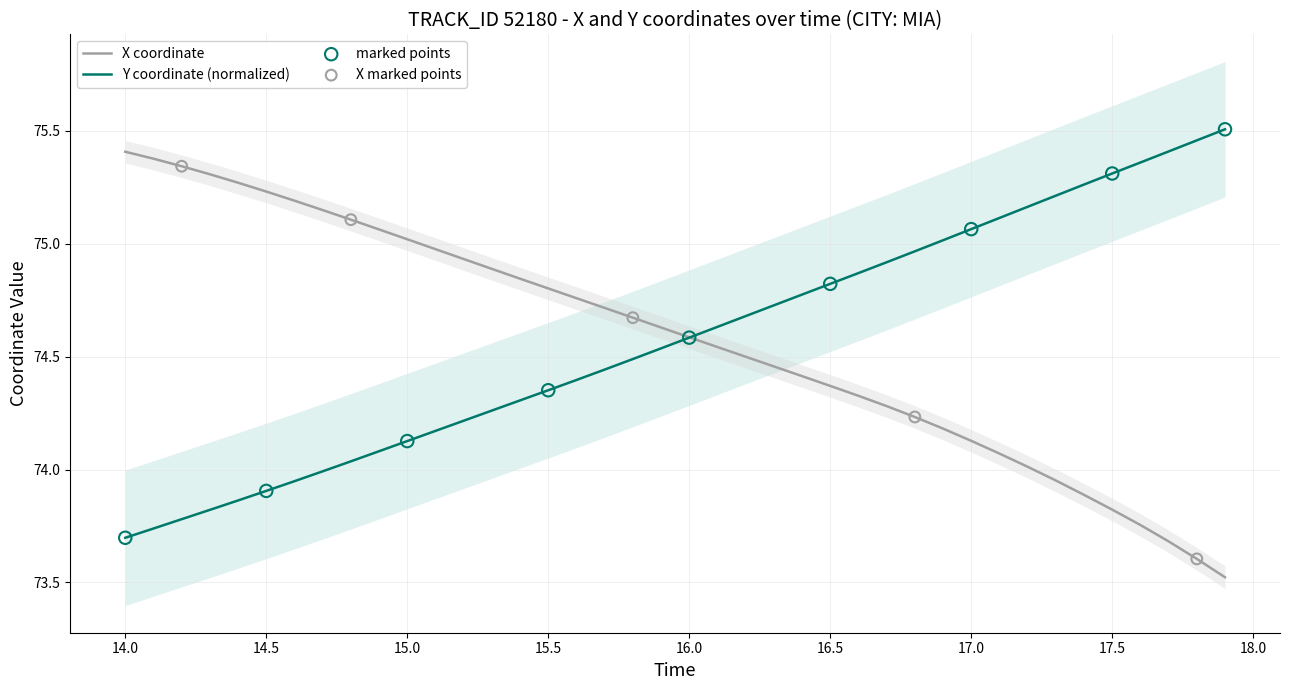

Which series reaches the maximum Y coordinate?

Y